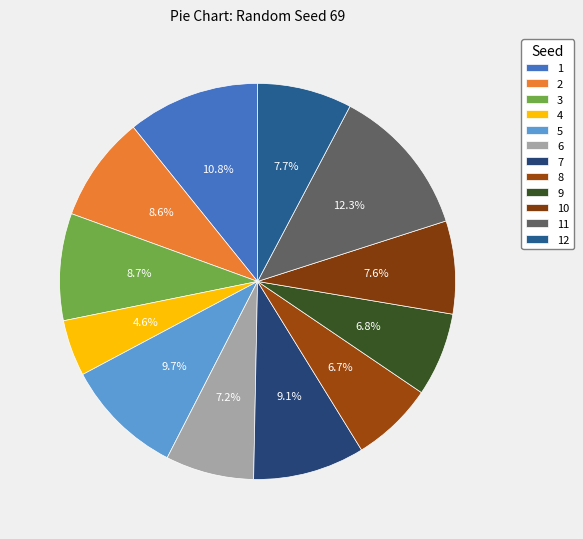

To the nearest percent, what portion does 1 represent?

11%